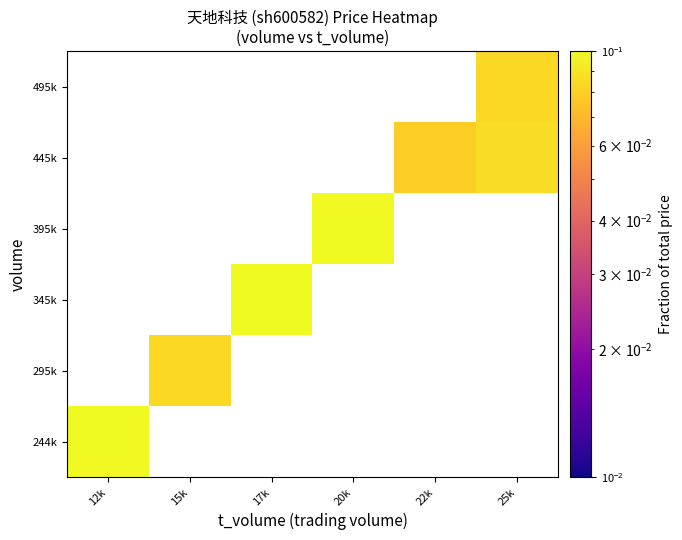

Rank the series by their average value, from lowest to highest.

244k, 295k, 345k, 395k, 445k, 495k